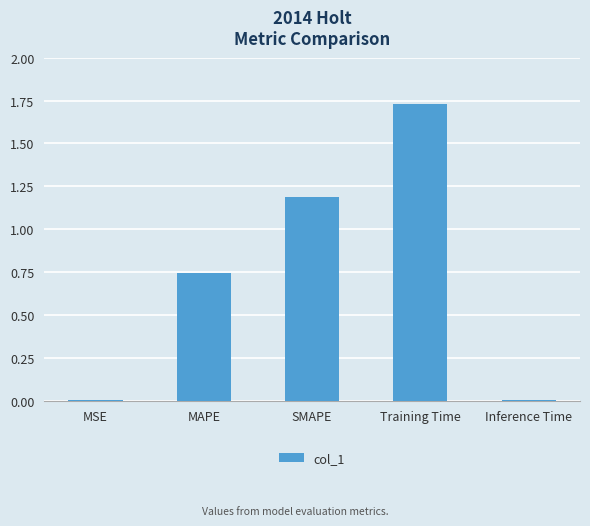

Are the bars horizontal?

No